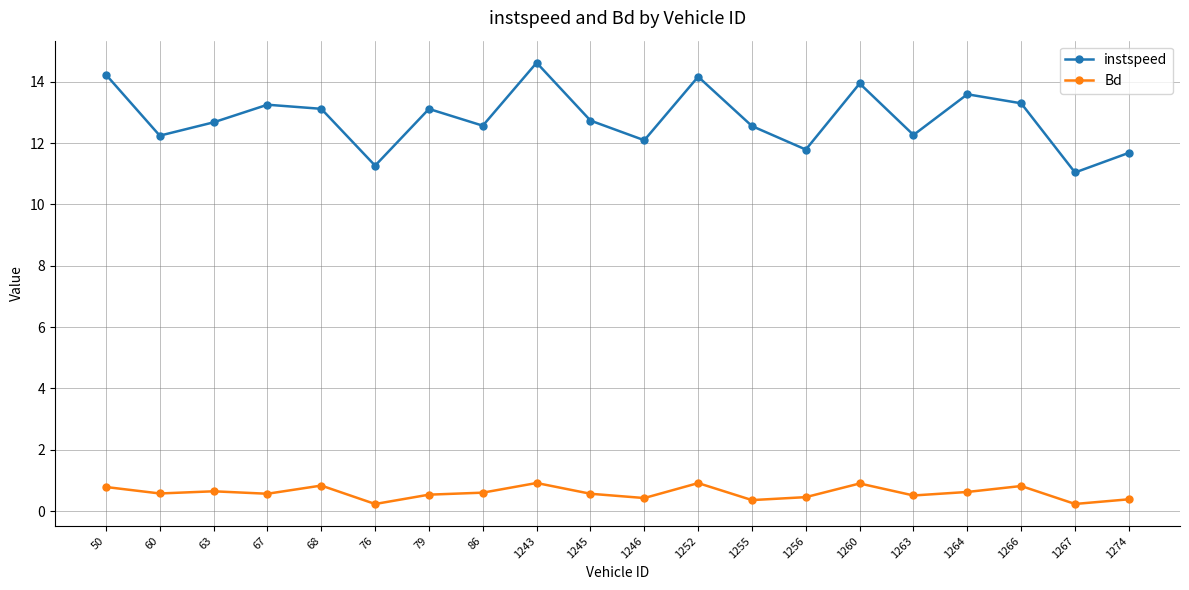

What is the difference between the second highest and second lowest values in the instspeed series?

3.0